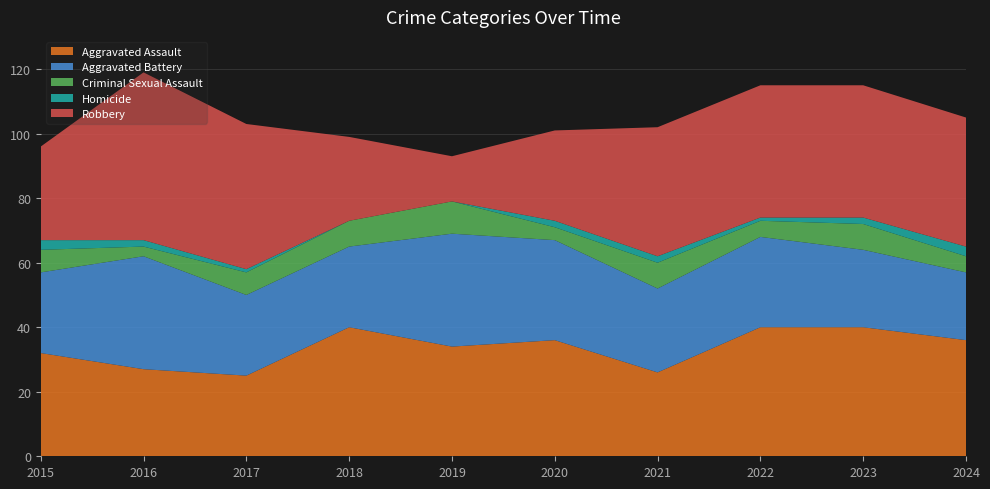

Reading left to right, what are all the values shown in this chart?

Aggravated Assault: 2015=32	2016=27	2017=25	2018=40	2019=34	2020=36	2021=26	2022=40	2023=40	2024=36
Aggravated Battery: 2015=25	2016=35	2017=25	2018=25	2019=35	2020=31	2021=26	2022=28	2023=24	2024=21
Criminal Sexual Assault: 2015=7	2016=3	2017=7	2018=8	2019=10	2020=4	2021=8	2022=5	2023=8	2024=5
Homicide: 2015=3	2016=2	2017=1	2018=0	2019=0	2020=2	2021=2	2022=1	2023=2	2024=3
Robbery: 2015=29	2016=52	2017=45	2018=26	2019=14	2020=28	2021=40	2022=41	2023=41	2024=40